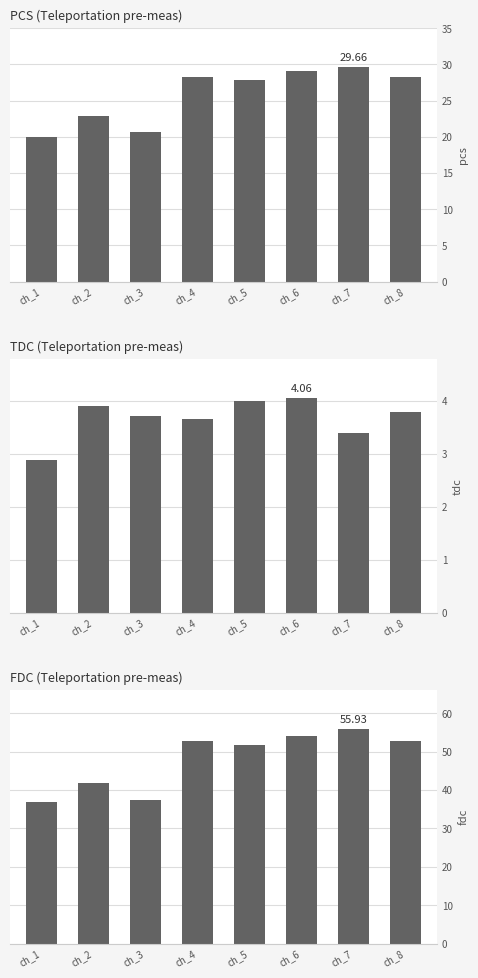

List the series in order of their overall mean, highest first.

FDC (Teleportation pre-meas), PCS (Teleportation pre-meas), TDC (Teleportation pre-meas)